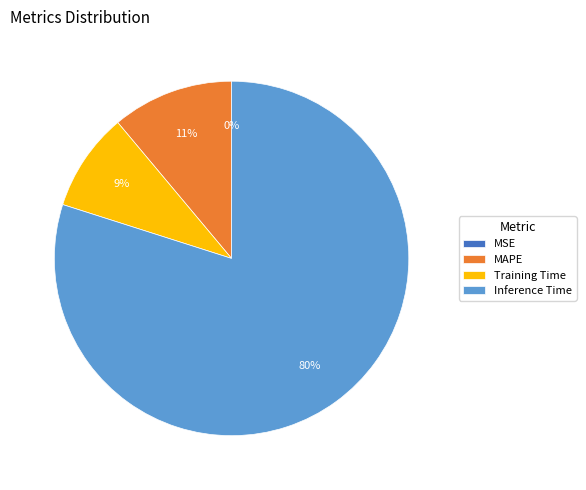

What is the largest slice in the pie chart?

Inference Time